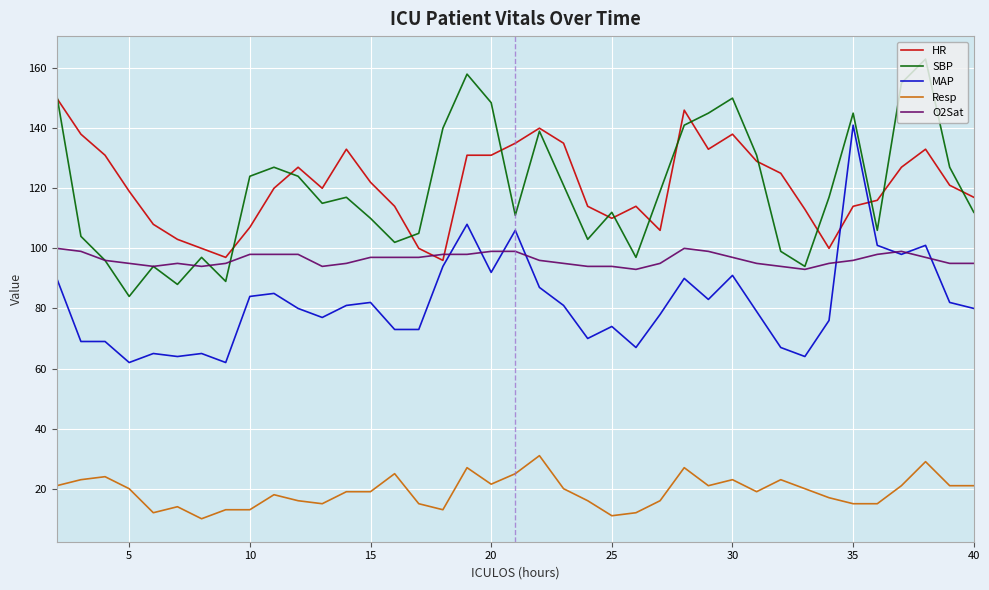

What is the maximum value shown in the chart?

163.0